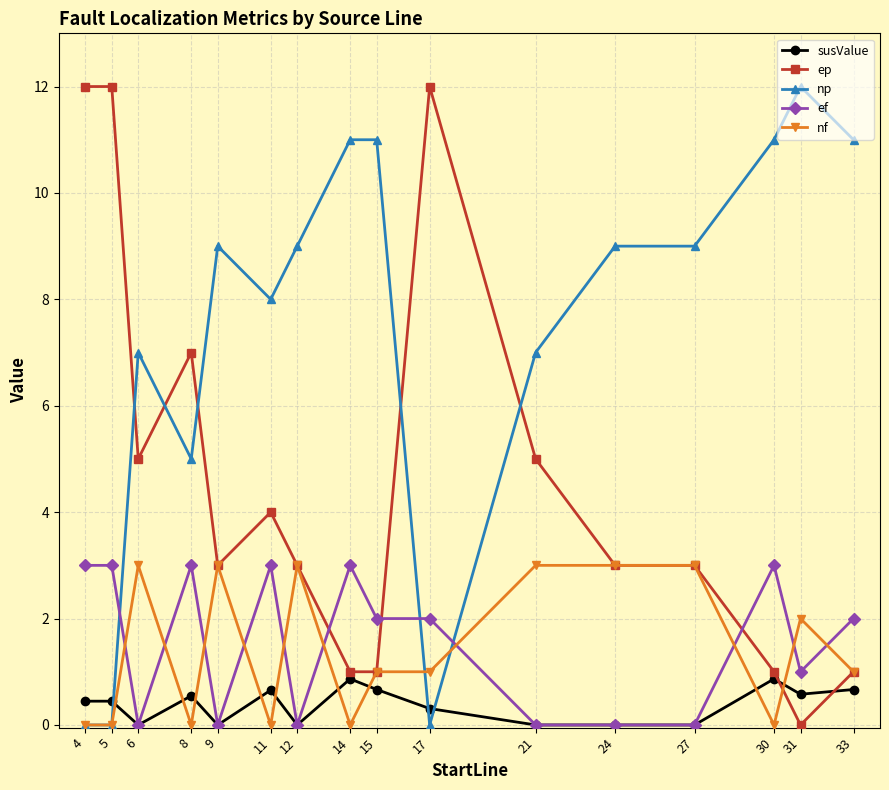

What is the maximum value shown in the chart?

12.0